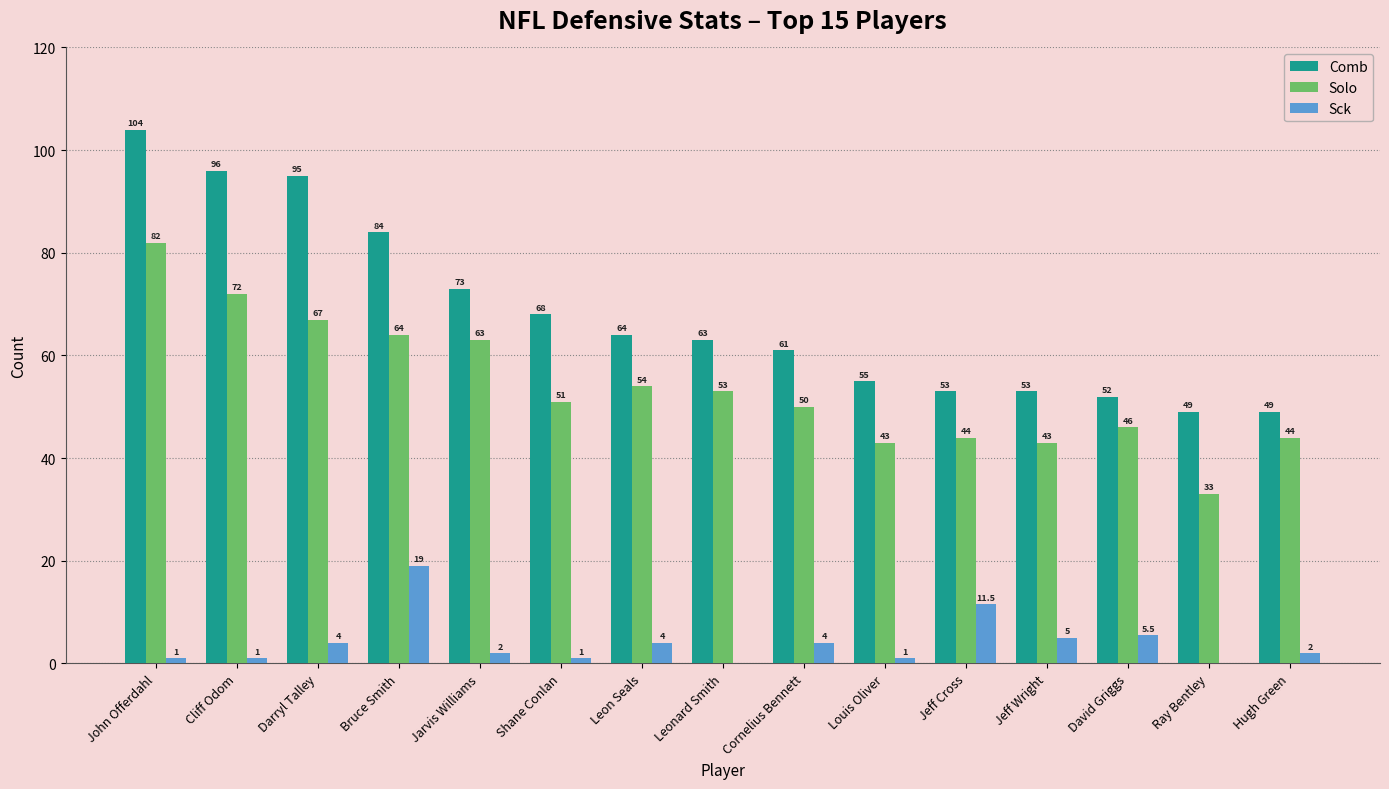

At which category is the sum across all series the highest?

John Offerdahl